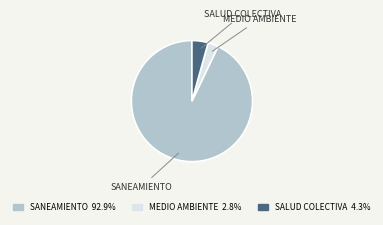

Do SALUD COLECTIVA and MEDIO AMBIENTE together represent more than half of the pie?

No